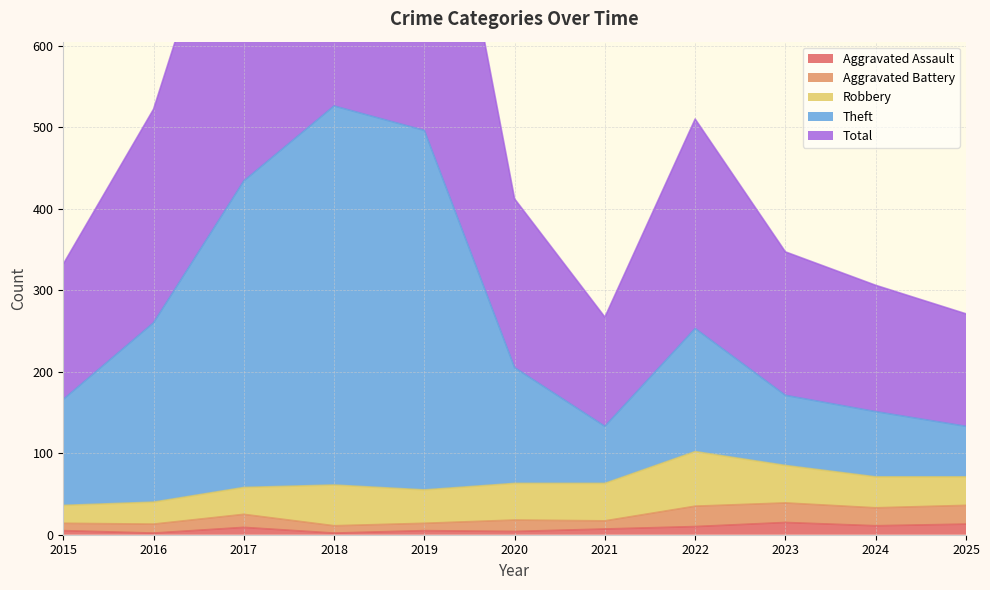

What is the value of the Total point at the 5th from the left?

992